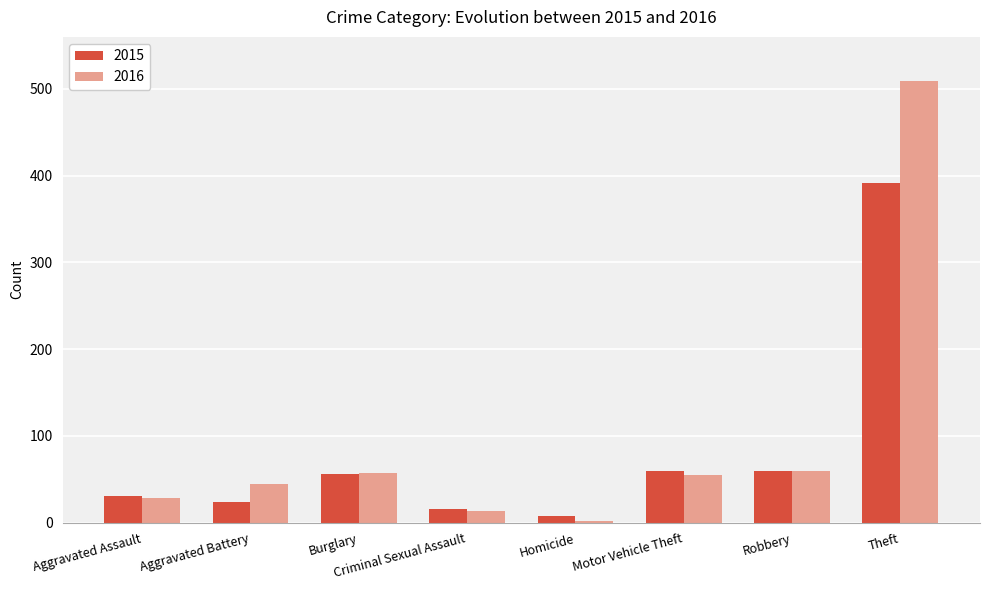

At which category is the sum across all series the highest?

Theft